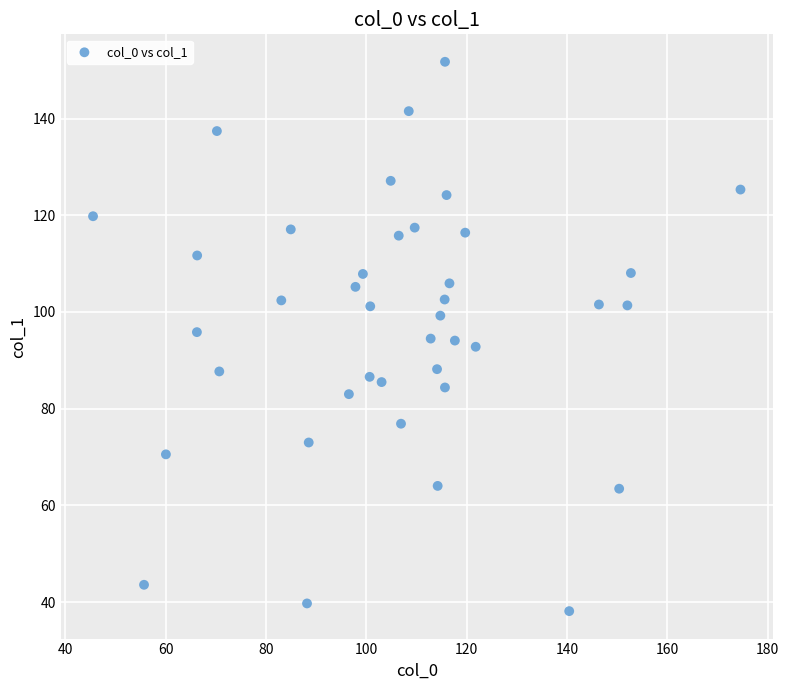

What is the range of Y values (max minus min)?

113.6